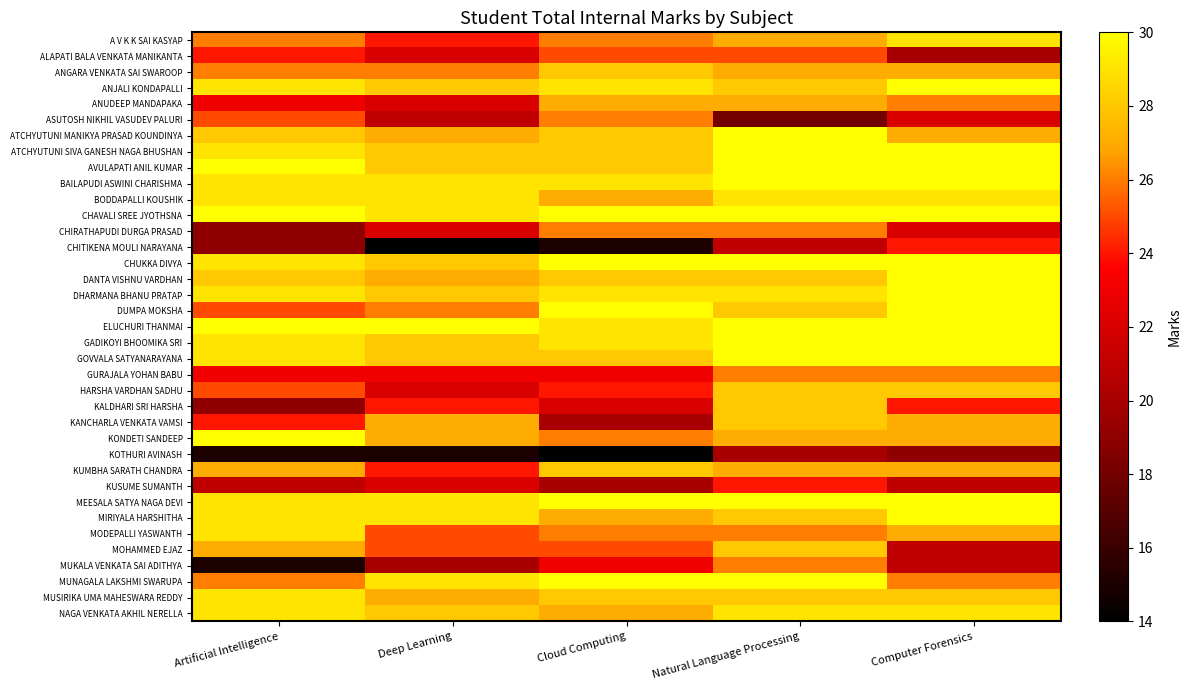

At which category is the sum across all series the highest?

Natural Language Processing